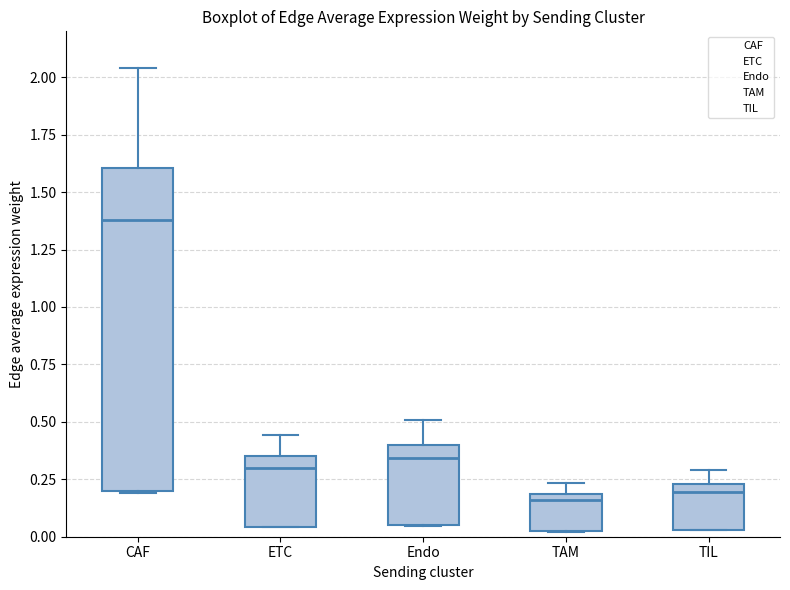

Reading left to right, read every box against the y-axis: the position of its median line, the range the box covers, and the ends of its whiskers. The values are not printed on the chart, so give them approximately, as read against the axis.

CAF: median 1.40, box 0.20 to 1.60, whiskers 0.20 to 2.05
ETC: median 0.30, box 0.05 to 0.35, whiskers 0.05 to 0.45
Endo: median 0.35, box 0.05 to 0.40, whiskers 0.05 to 0.50
TAM: median 0.15, box 0.00 to 0.20, whiskers 0.00 to 0.25
TIL: median 0.20, box 0.05 to 0.25, whiskers 0.05 to 0.30